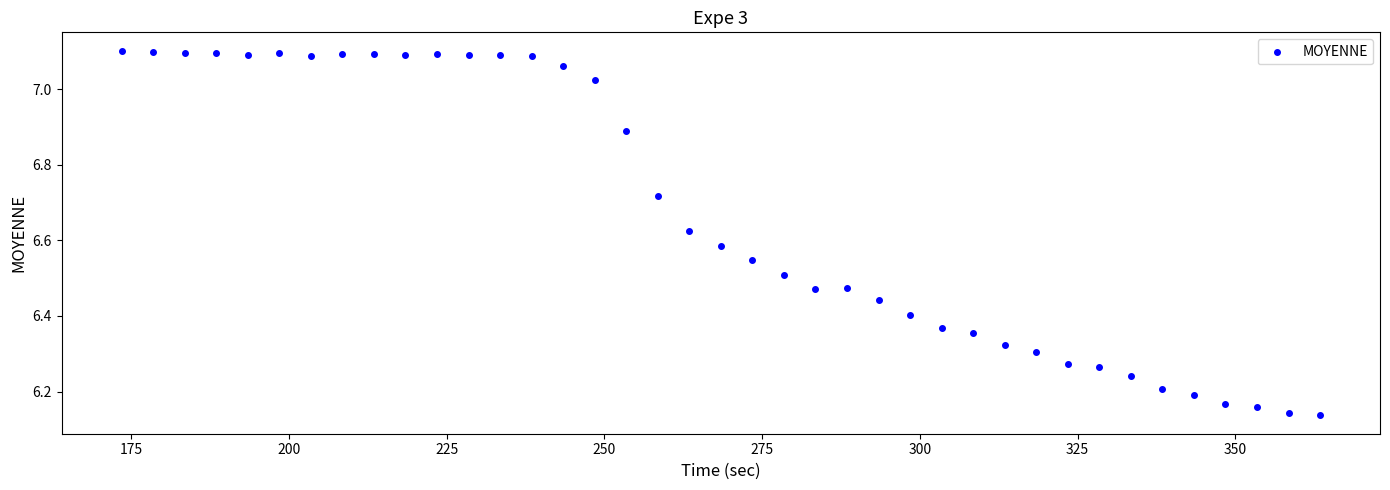

What is the range of X values (max minus min)?

190.0